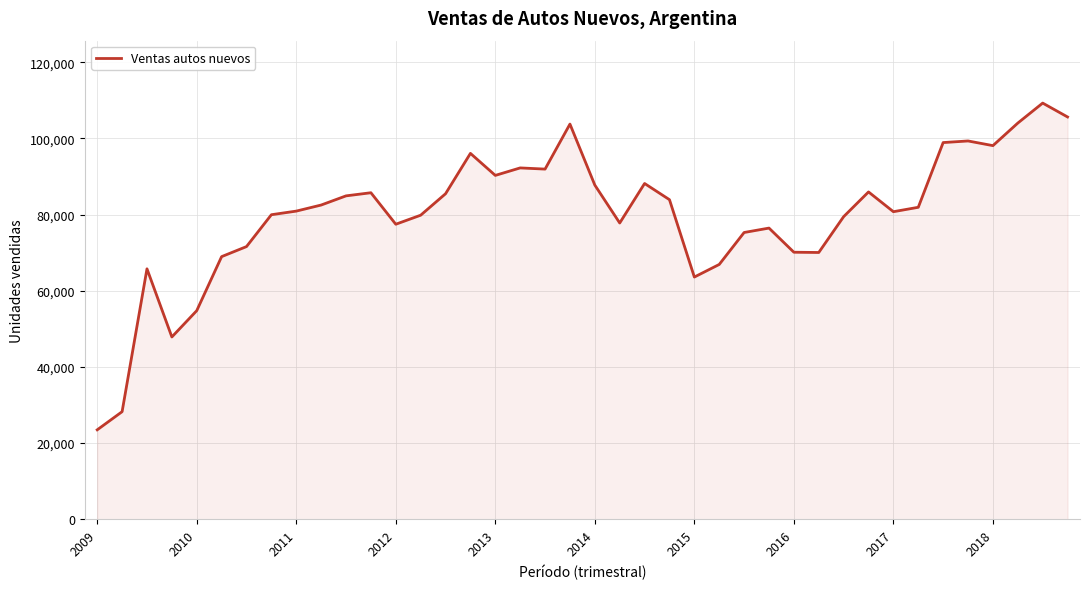

What is the difference between the maximum and minimum values?

85810